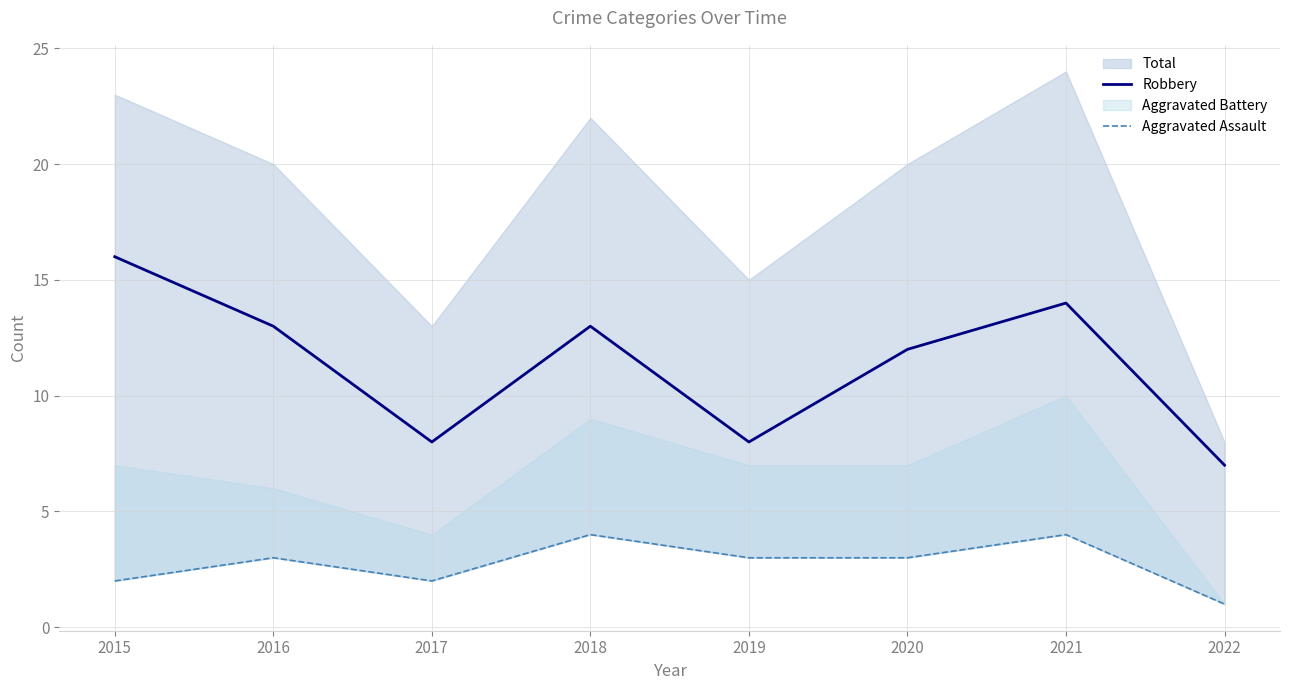

The value of Robbery at 2016 is 4. True or false?

False